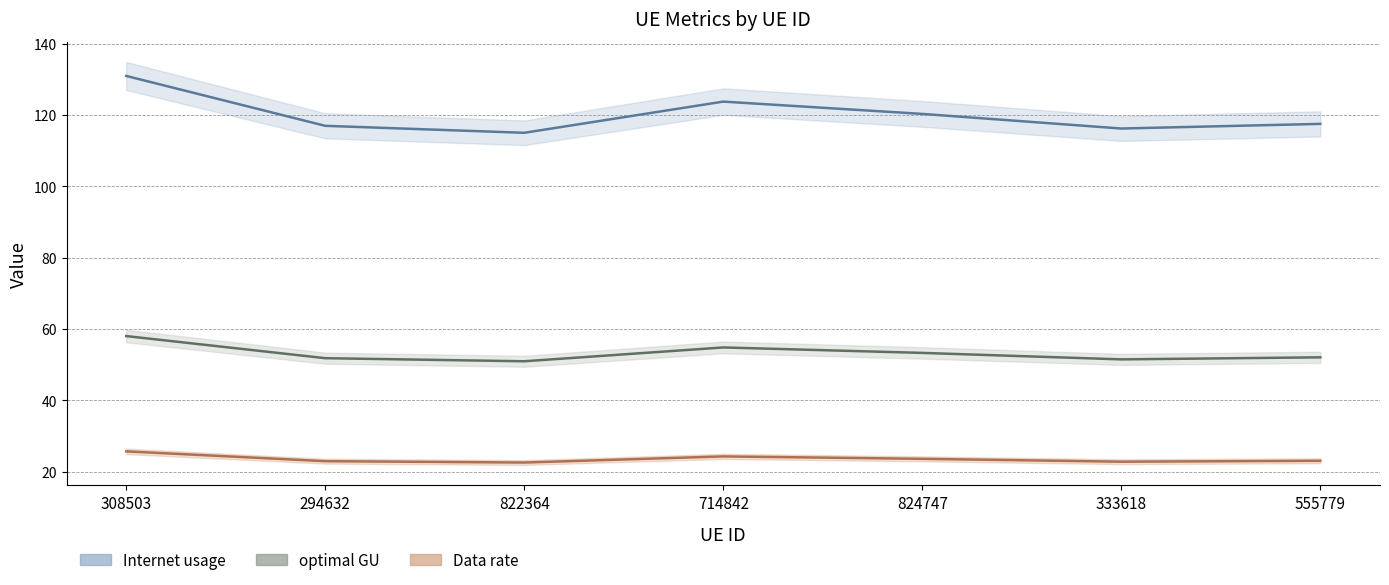

At which category does Internet usage reach its first local valley?

822364